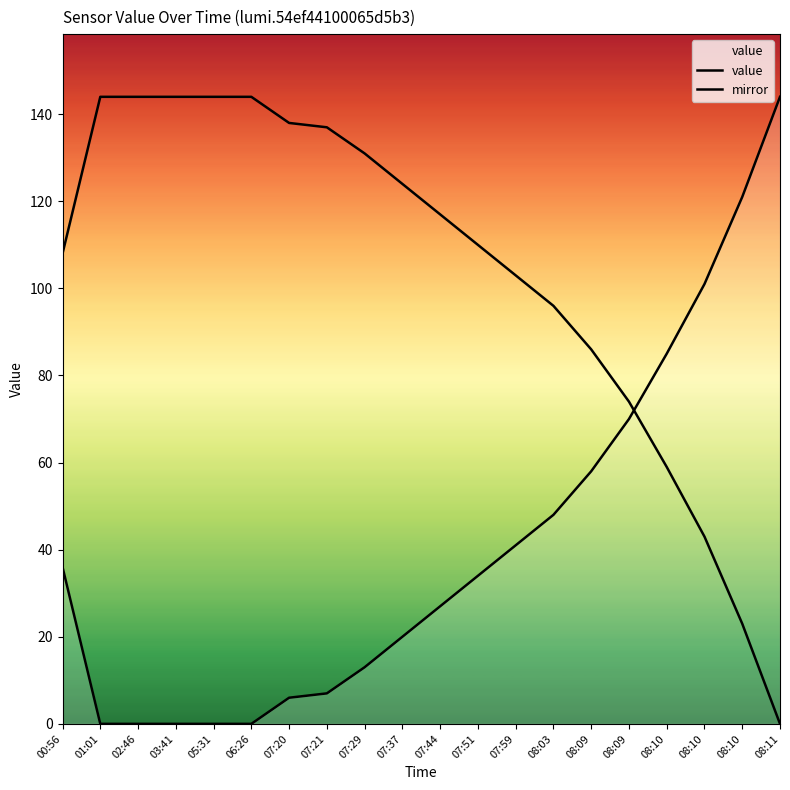

Count the number of data series in this chart.

2